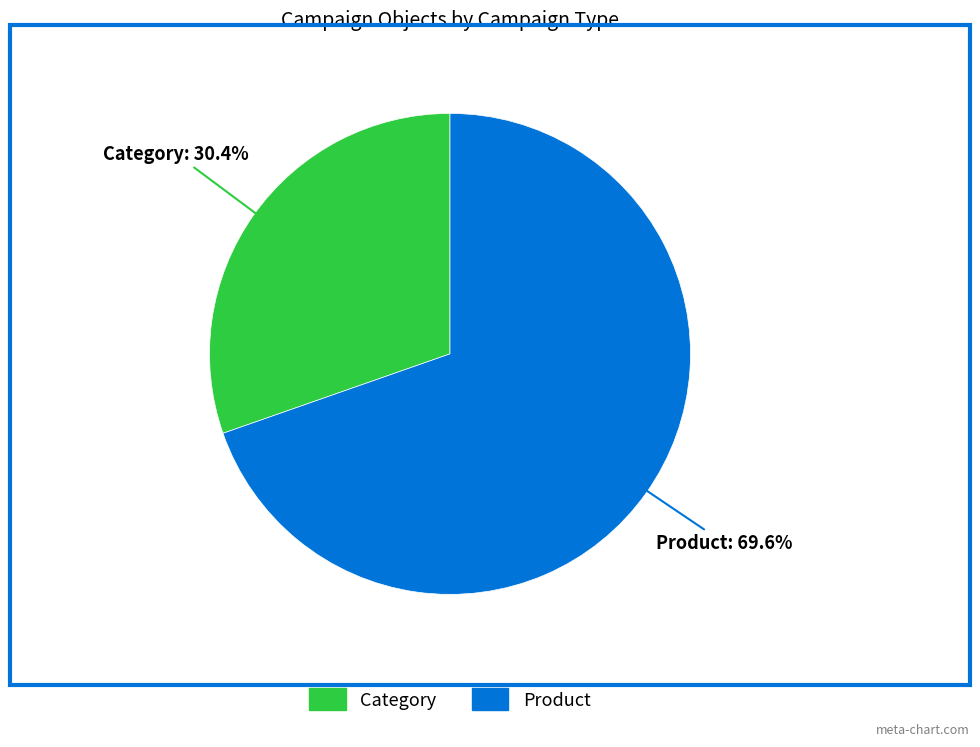

Is there a majority slice in this chart?

Yes